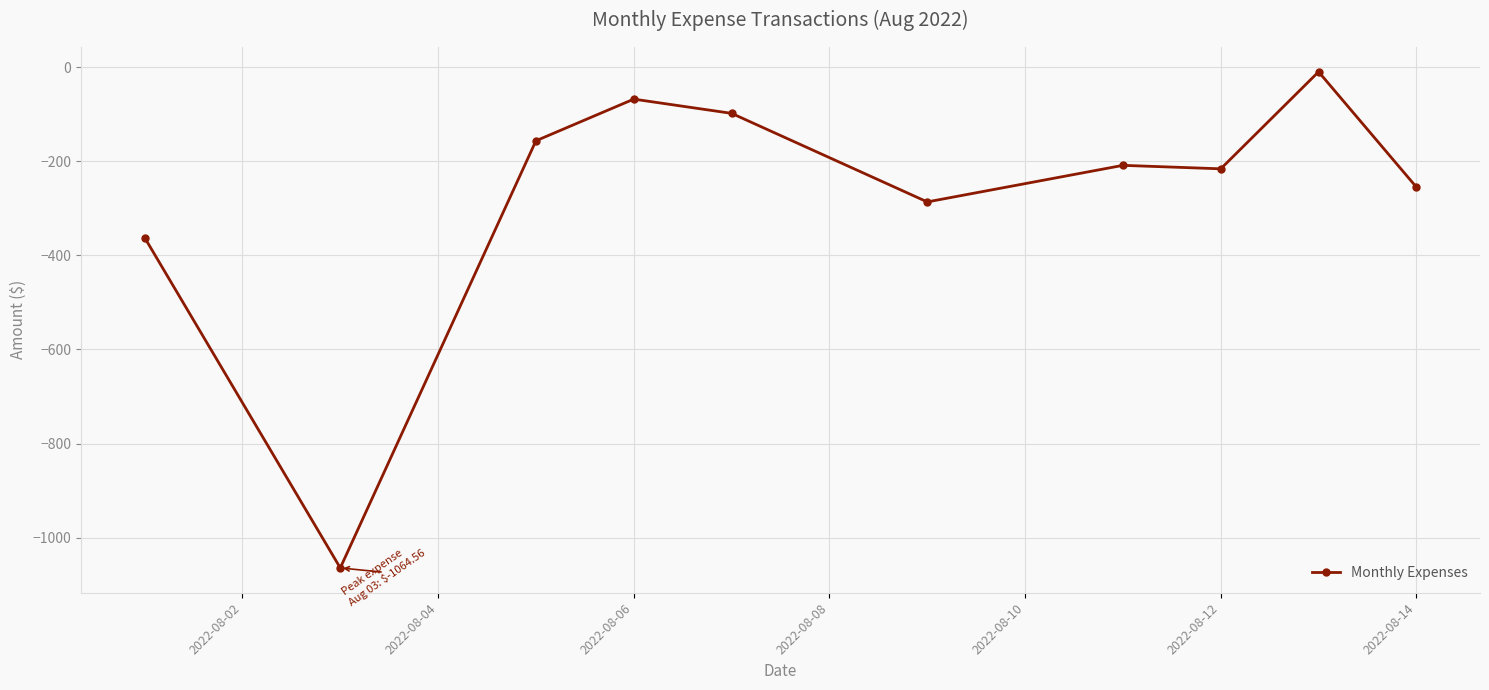

What is the average value?

-272.3